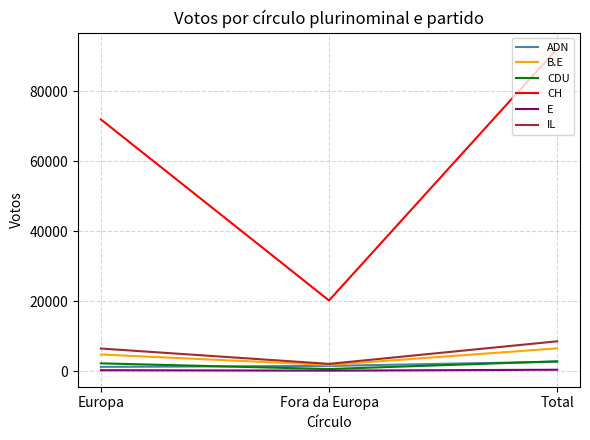

Read the CH value at Europa, to the nearest 100.

72000